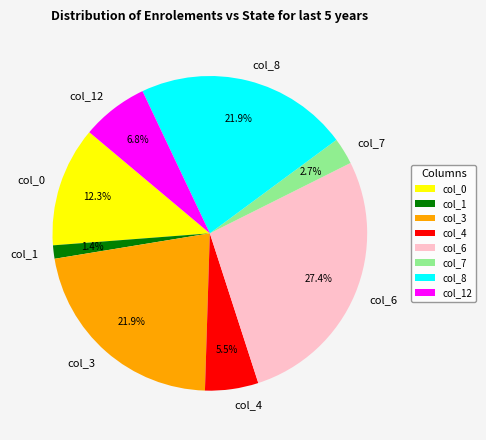

What percentage is the col_7 slice, to the nearest percent?

3%